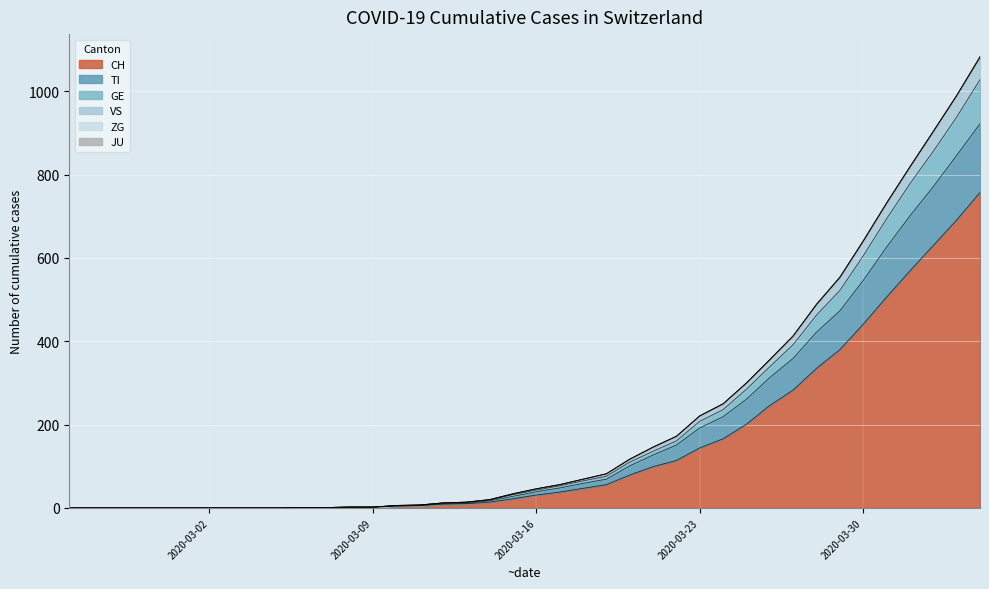

True or false: GE and VS cross at least once.

False